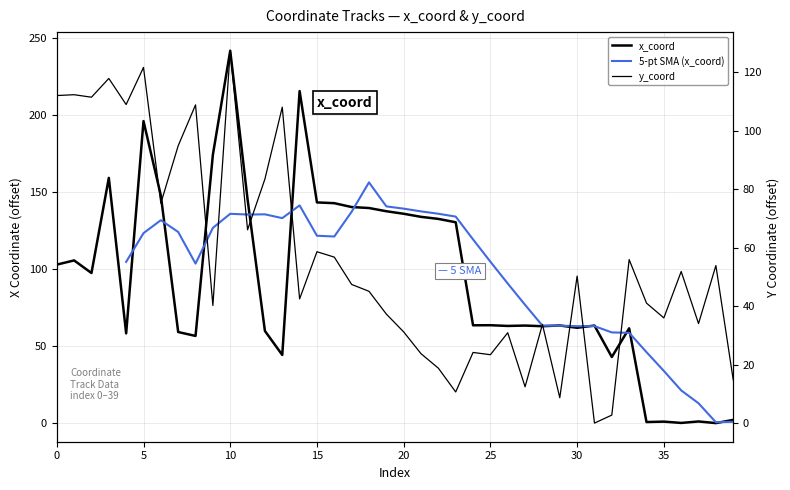

After their last crossing, which series has the higher values: x_coord or y_coord?

y_coord